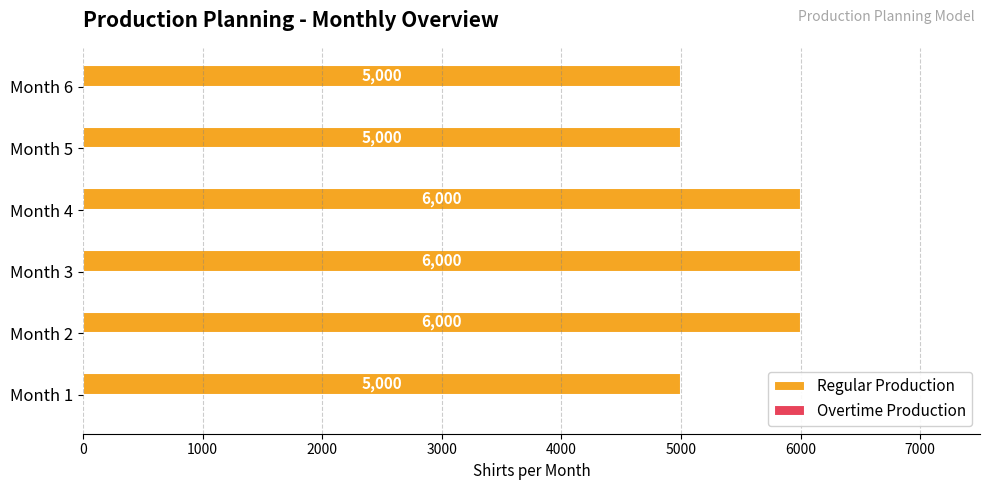

Reading bottom to top, what are all the values shown in this chart?

5000	6000	6000	6000	5000	5000